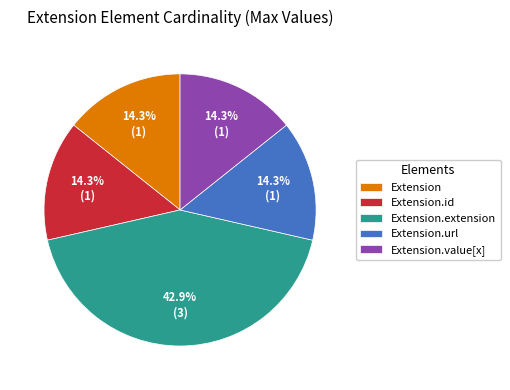

To the nearest percent, what is the difference between the largest and smallest slice percentages?

29%